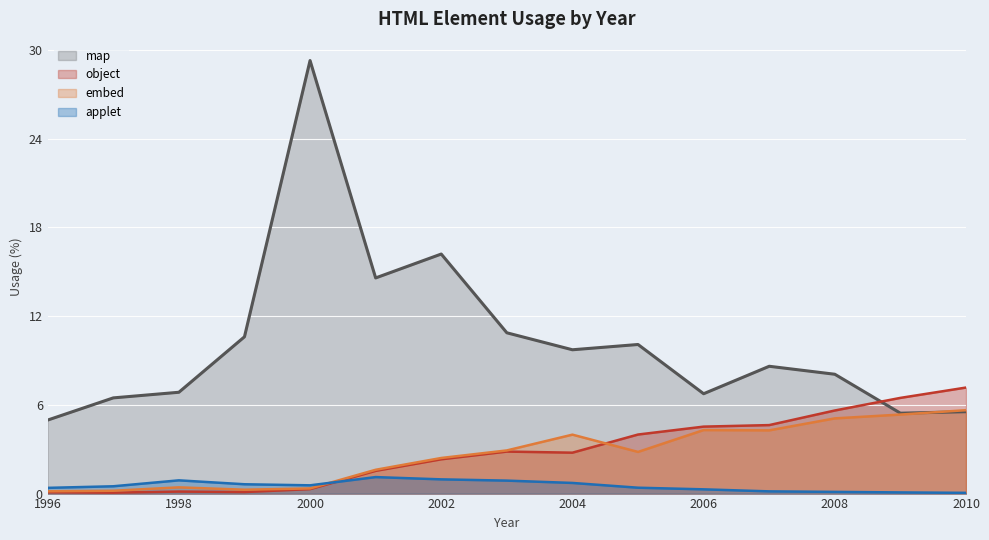

Reading left to right, extract all data points from this chart.

applet: 1996=0.4	1997=0.5	1998=0.9	1999=0.6	2000=0.6	2001=1.1	2002=1.0	2003=0.9	2004=0.7	2005=0.4	2006=0.3	2007=0.1	2008=0.1	2009=0.1	2010=0.0
embed: 1996=0.2	1997=0.2	1998=0.4	1999=0.3	2000=0.3	2001=1.6	2002=2.4	2003=2.9	2004=4.0	2005=2.8	2006=4.3	2007=4.3	2008=5.1	2009=5.3	2010=5.6
object: 1996=0.1	1997=0.1	1998=0.1	1999=0.1	2000=0.3	2001=1.5	2002=2.3	2003=2.8	2004=2.8	2005=4.0	2006=4.5	2007=4.6	2008=5.6	2009=6.5	2010=7.2
map: 1996=5.0	1997=6.5	1998=6.9	1999=10.6	2000=29.3	2001=14.6	2002=16.2	2003=10.9	2004=9.7	2005=10.1	2006=6.8	2007=8.6	2008=8.1	2009=5.4	2010=5.5